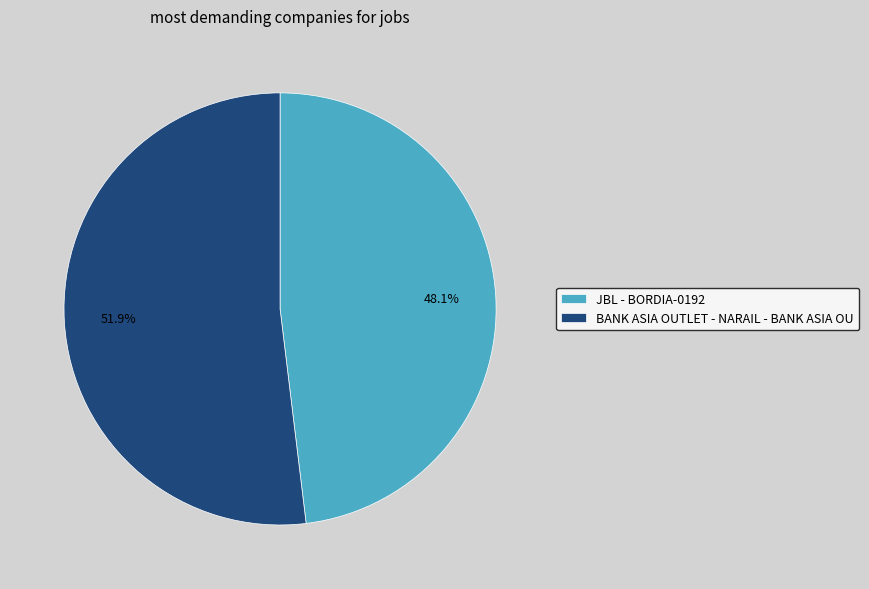

Which slice is the smallest?

JBL - BORDIA-0192